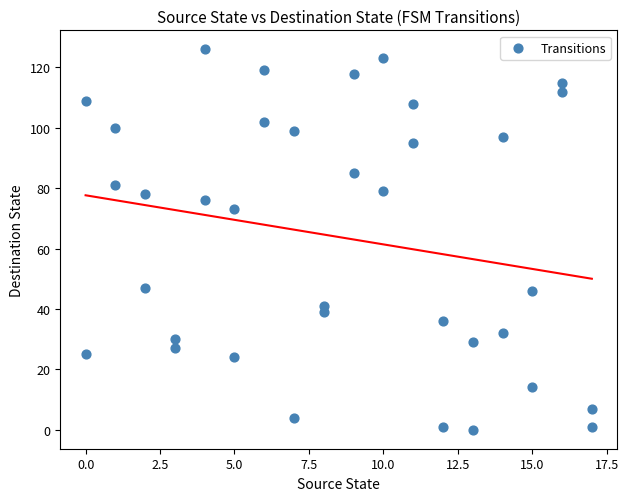

What Y value in the scatter plot is closest to 63?

73